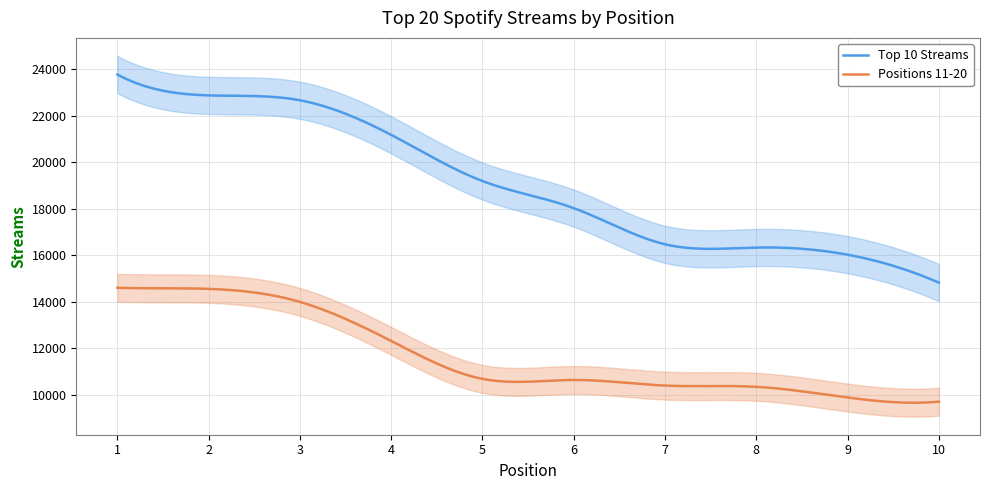

What is the maximum value for Top 10 Streams?

23778.0